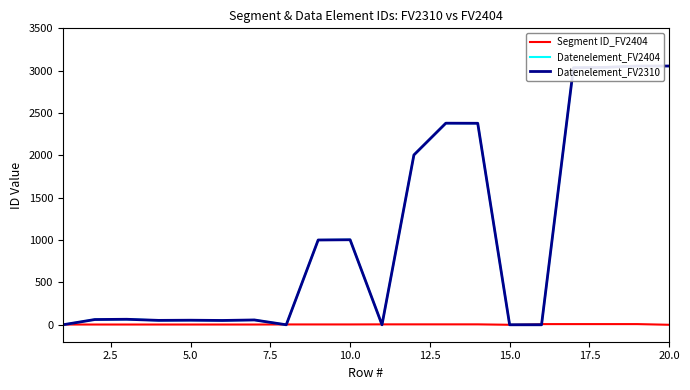

What is the highest value of the Datenelement_FV2404 series?

3055